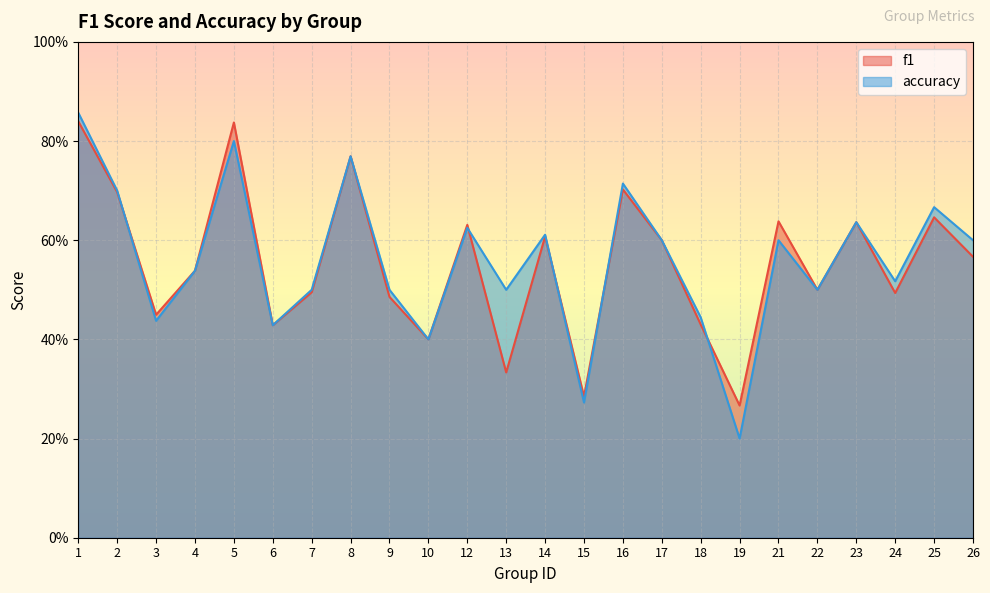

True or false: f1 has a value of 0.8 at 4.

False